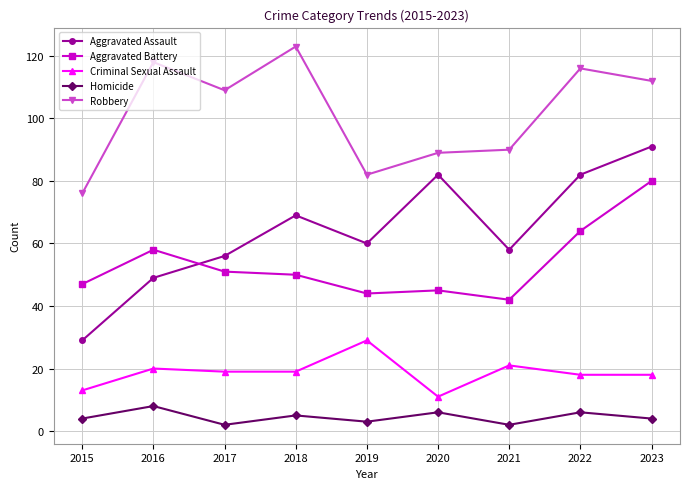

How many lines are shown in the chart?

5